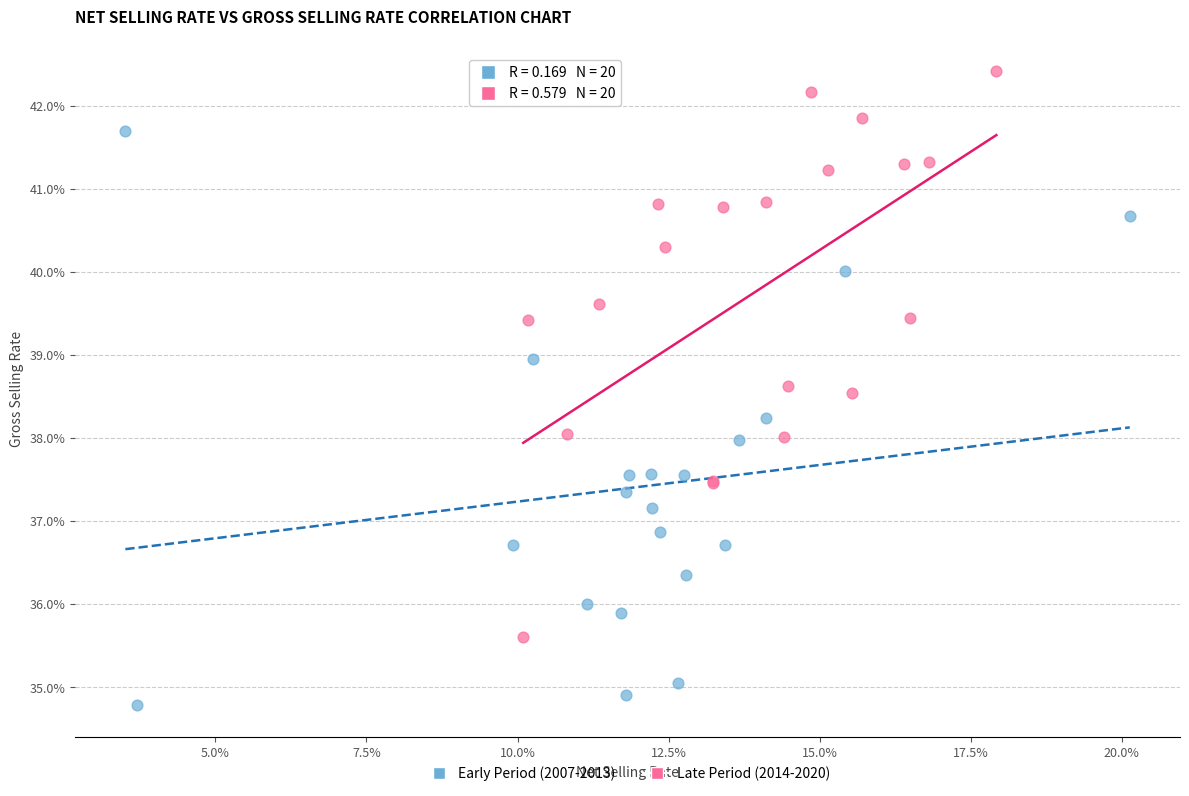

Which series reaches the minimum Y coordinate?

Early Period (2007-2013)